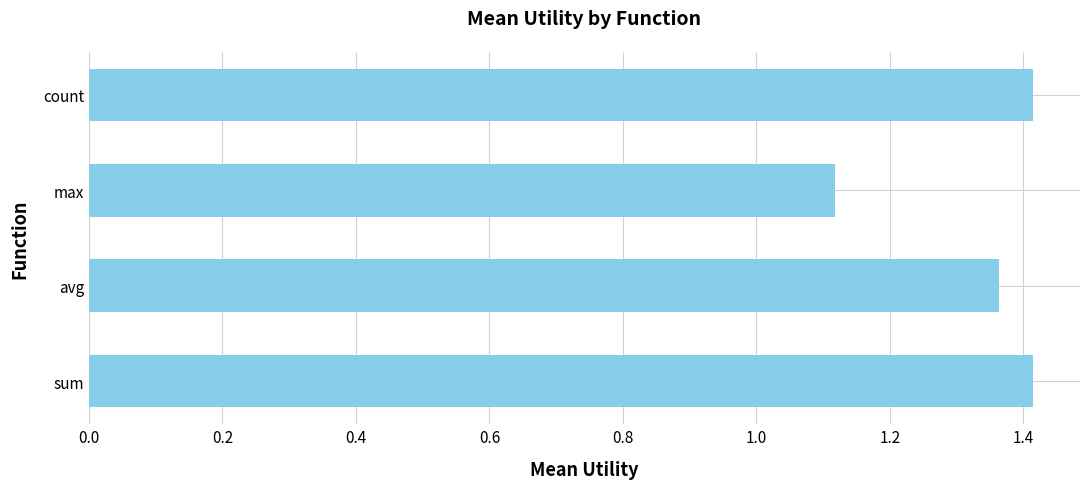

Which category has the lowest value across all series?

max